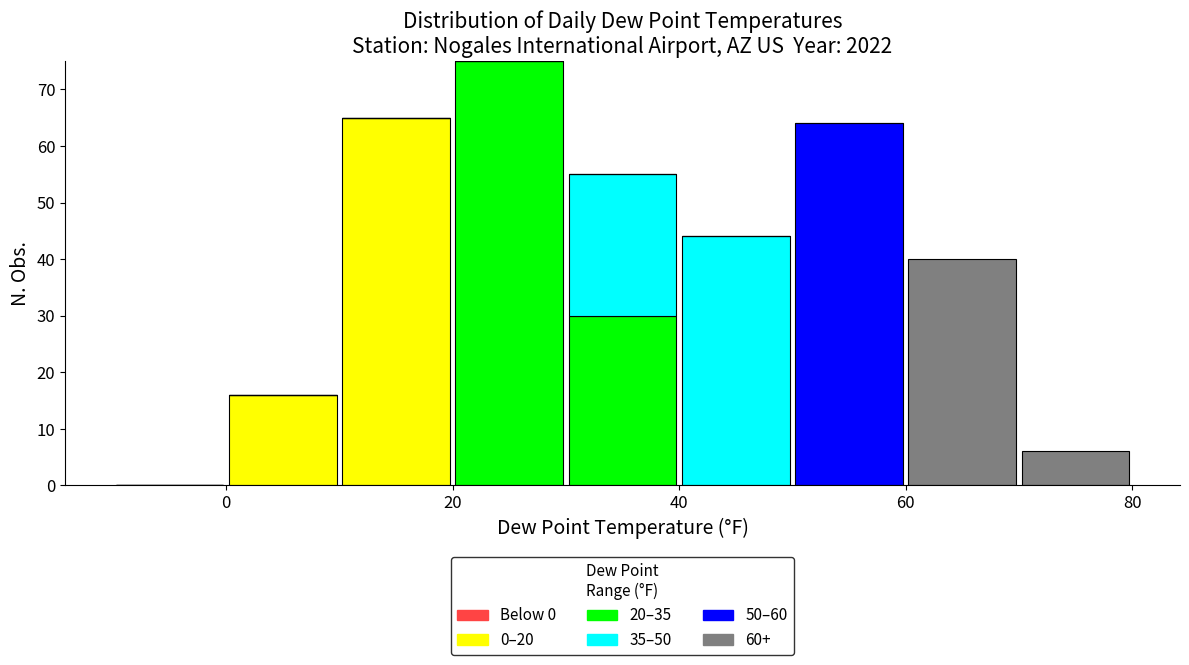

What is the total height of the stacked bar covering 60 to 70 on the x-axis? The values are not printed on the chart, so give them approximately, as read against the axis.

40